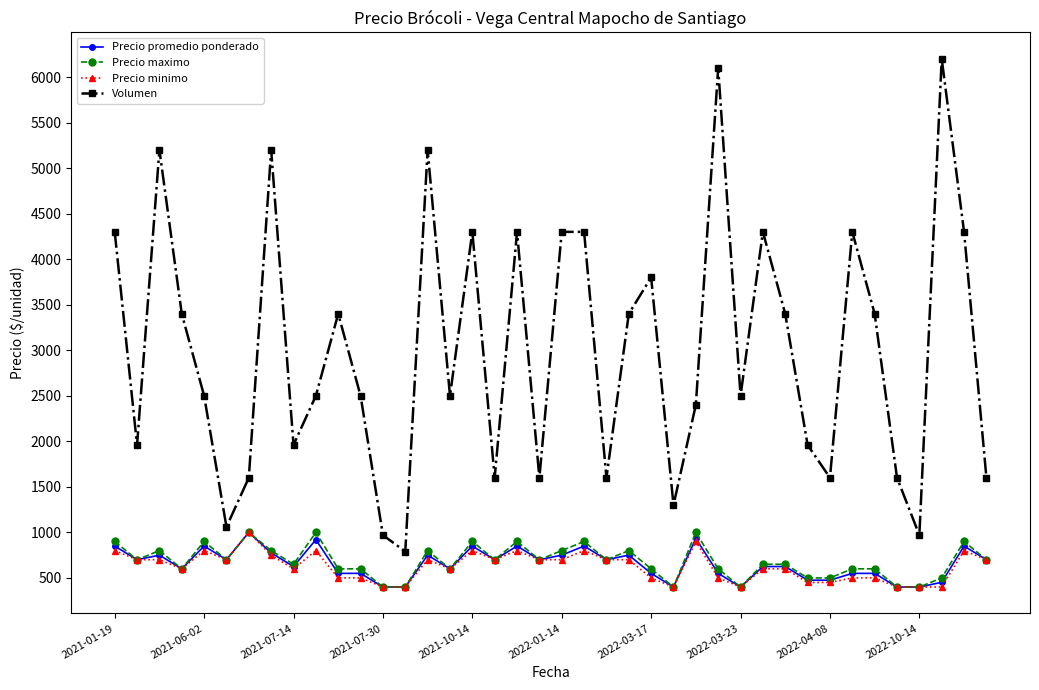

Which series has the largest total across all categories?

Volumen